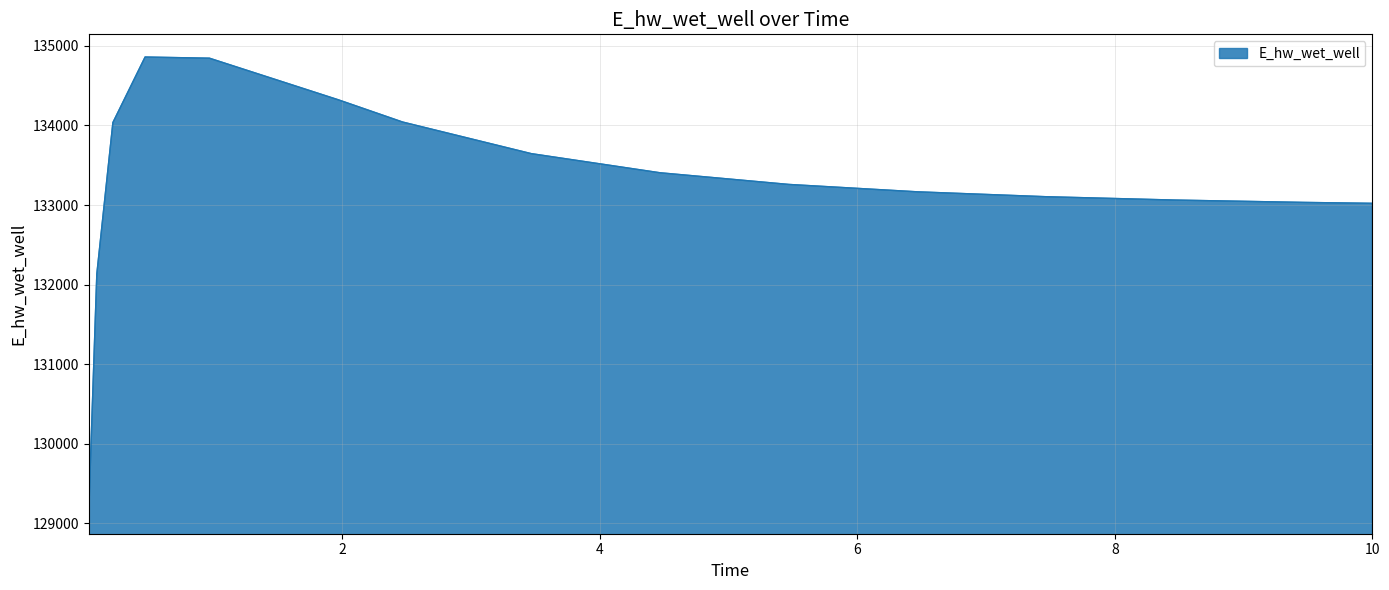

What is the maximum value shown in the chart?

134859.7